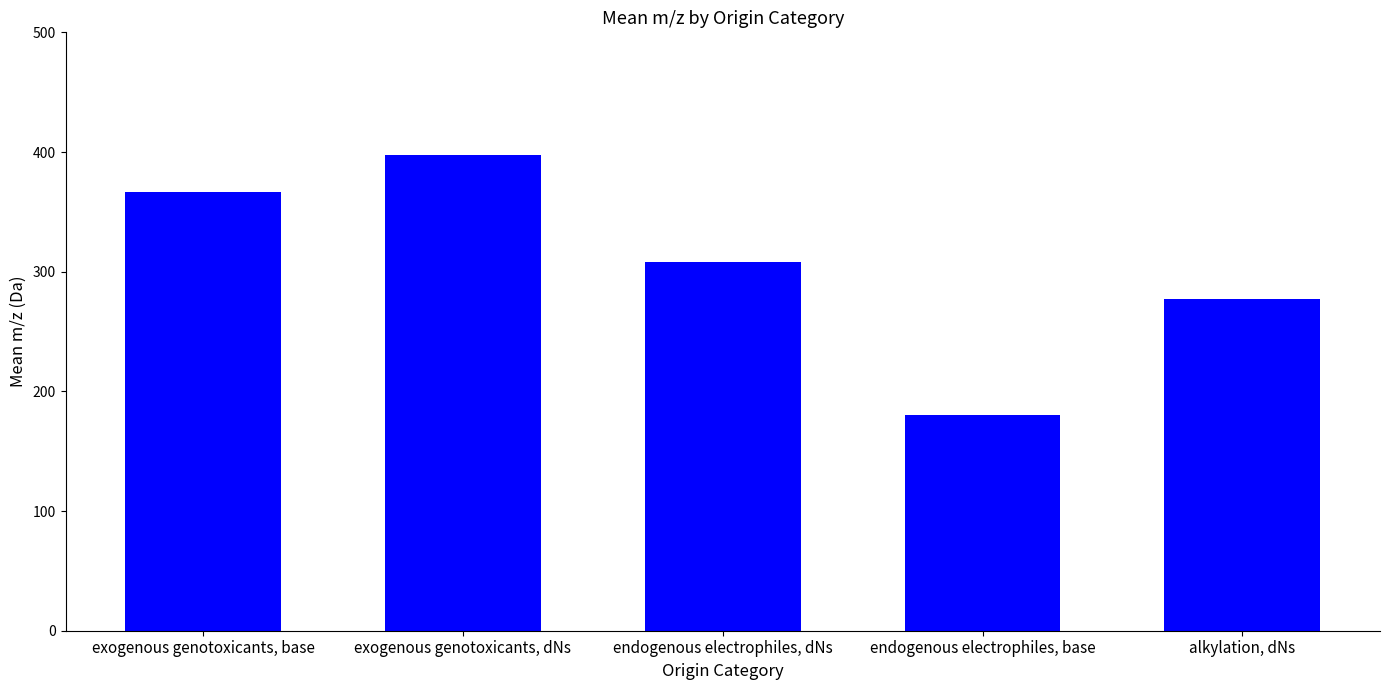

What value does the data have at endogenous electrophiles, base?

180.1